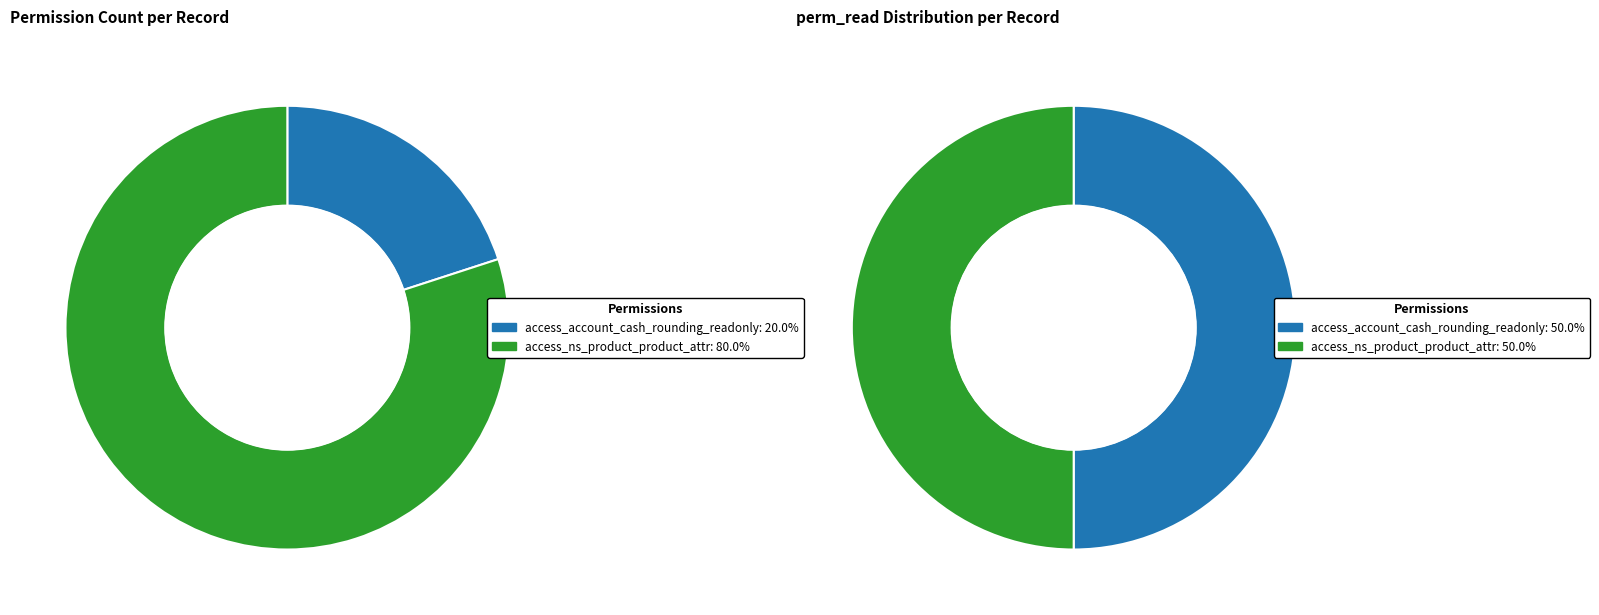

How many slices are in this pie chart?

2